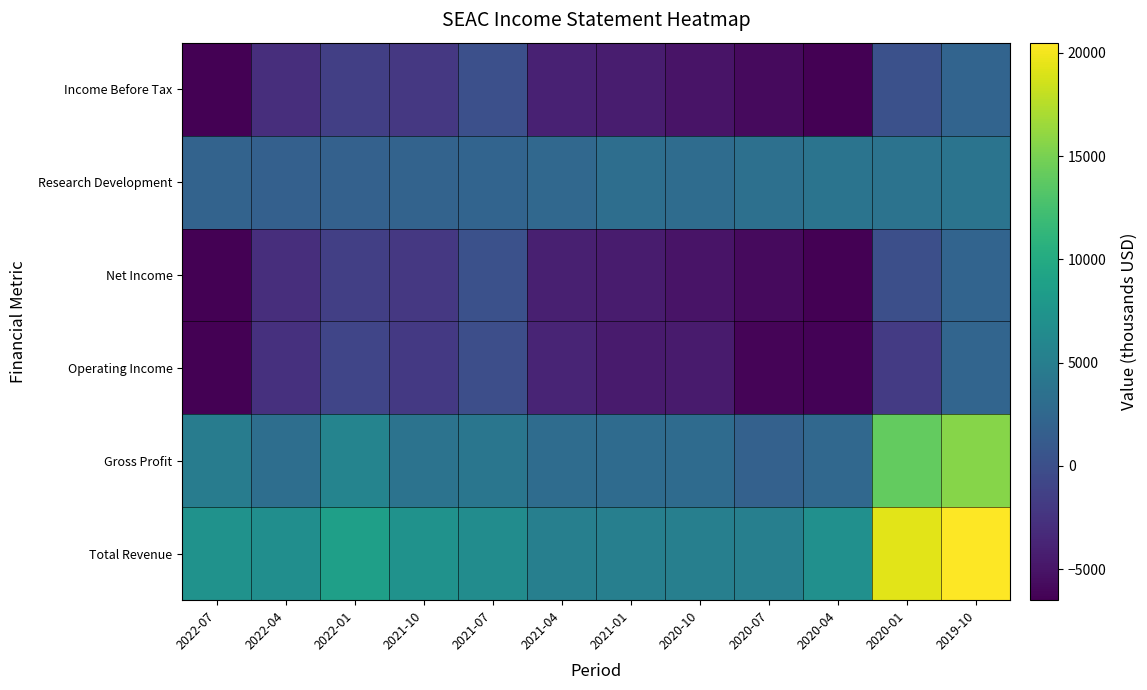

At which category is the sum across all series the highest?

2019-10